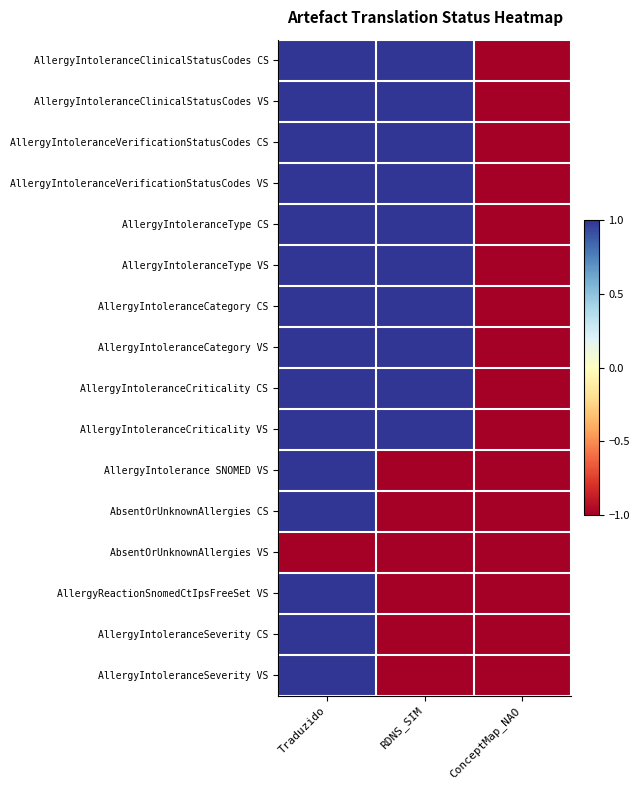

What is the minimum value shown in the chart?

-1